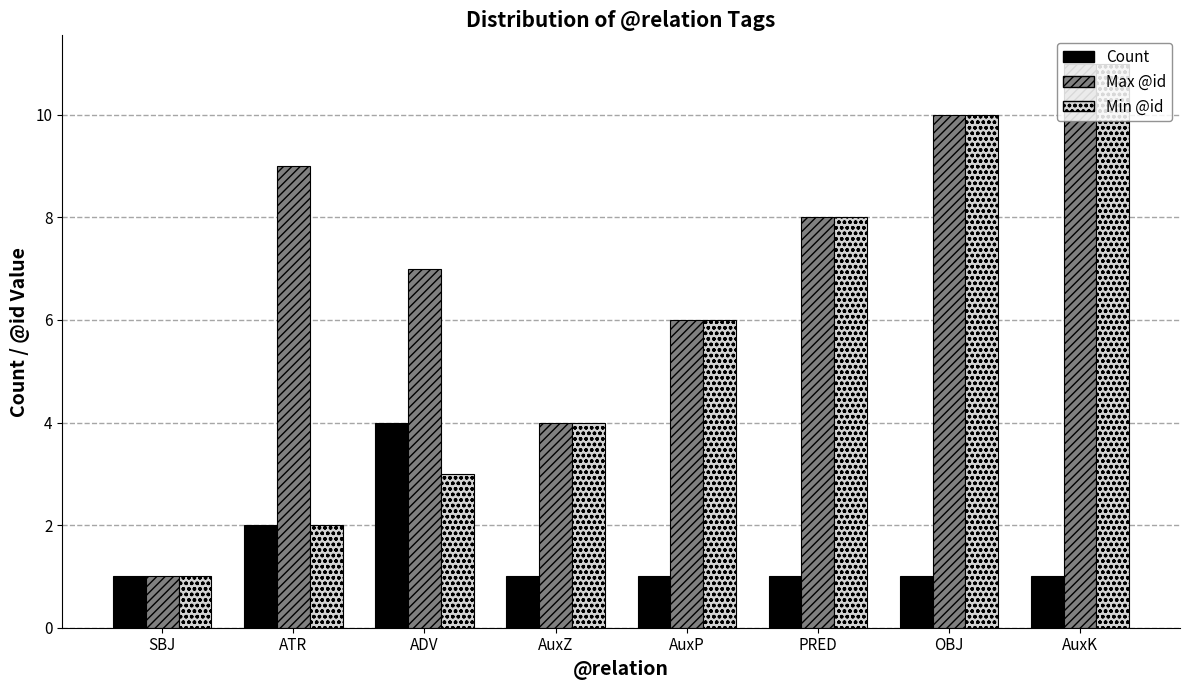

What is the spread (max minus min) of values at AuxZ?

3